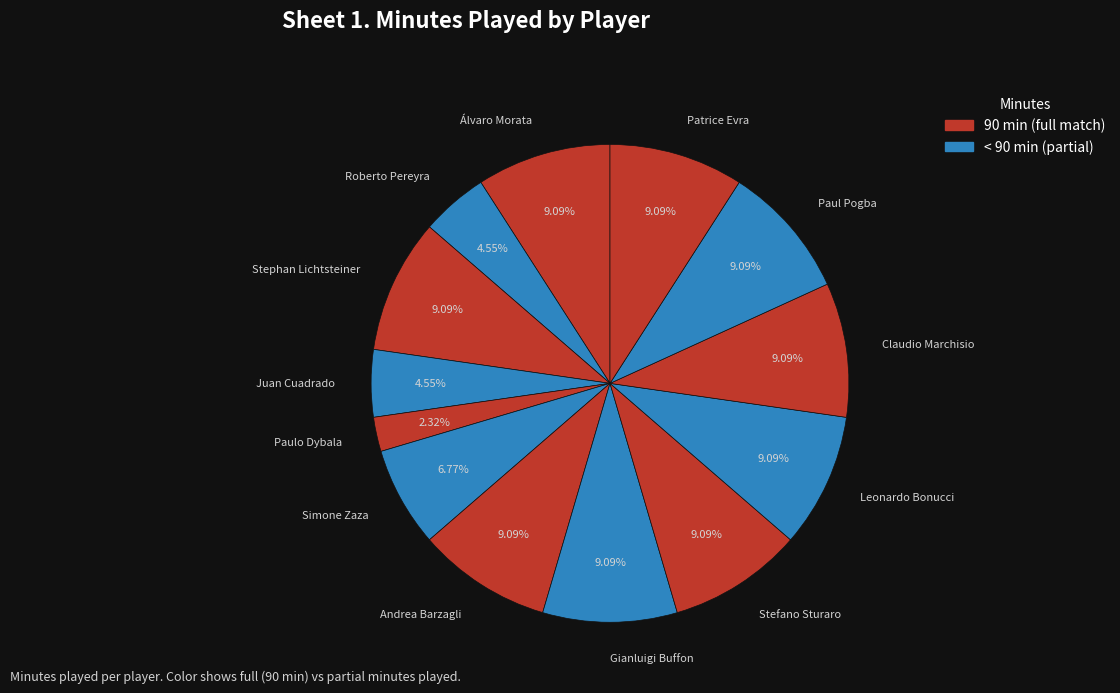

To the nearest percent, what percentage of the pie is Stephan Lichtsteiner?

9%